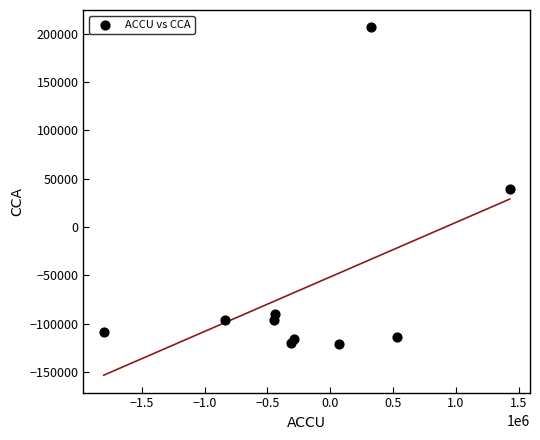

What is the range of Y values (max minus min)?

327990.0